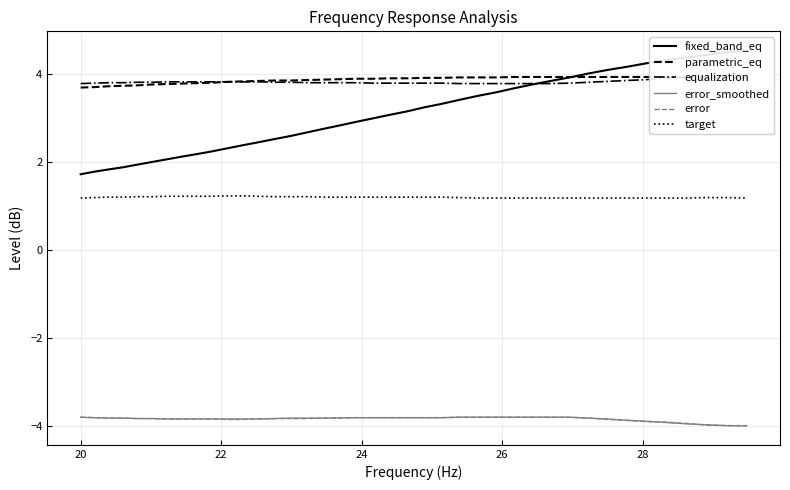

True or false: target and error cross at least once.

False